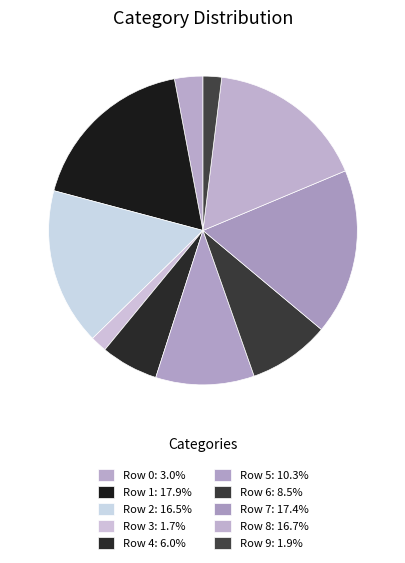

How many segments does this pie chart have?

10